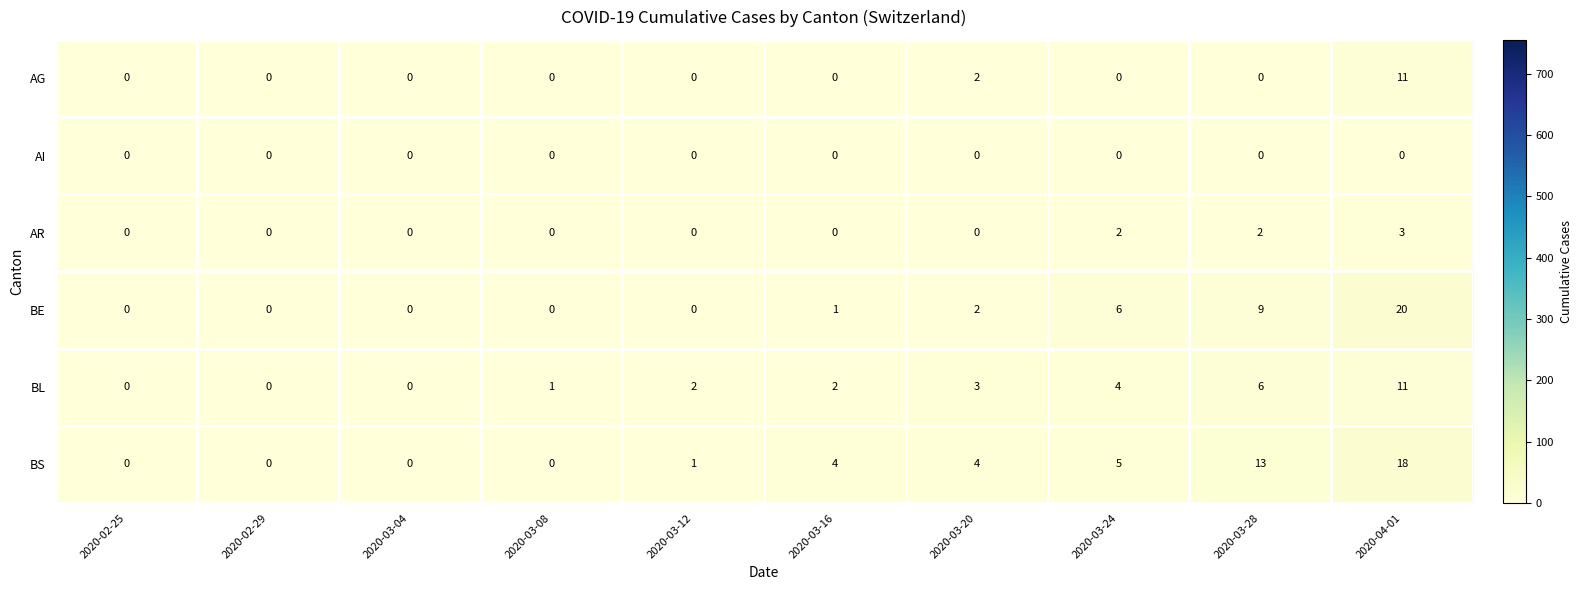

Which series has the largest total across all categories?

BS